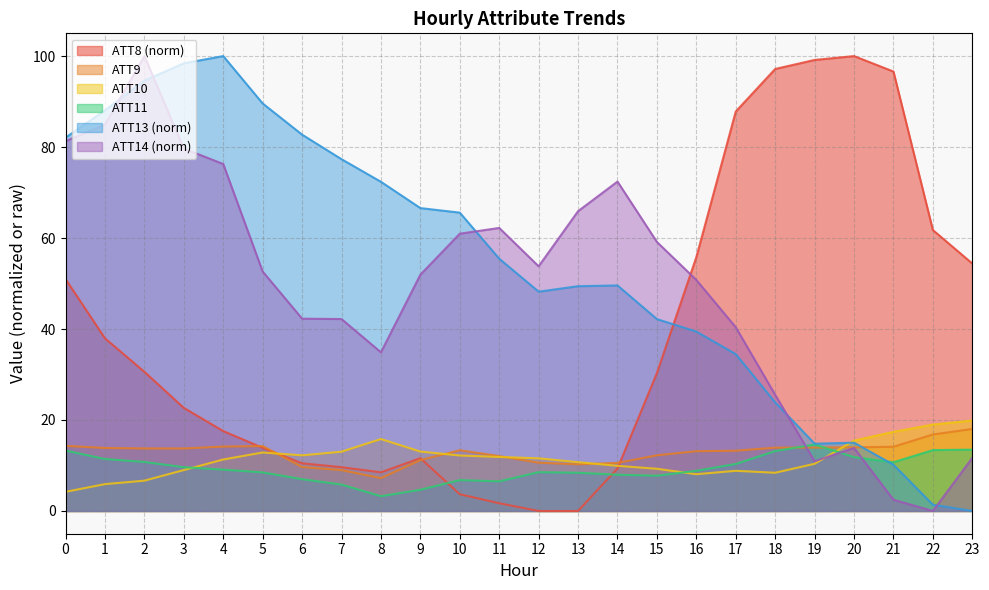

What are all the series names shown in the legend?

ATT8 (norm), ATT9, ATT10, ATT11, ATT13 (norm), ATT14 (norm)